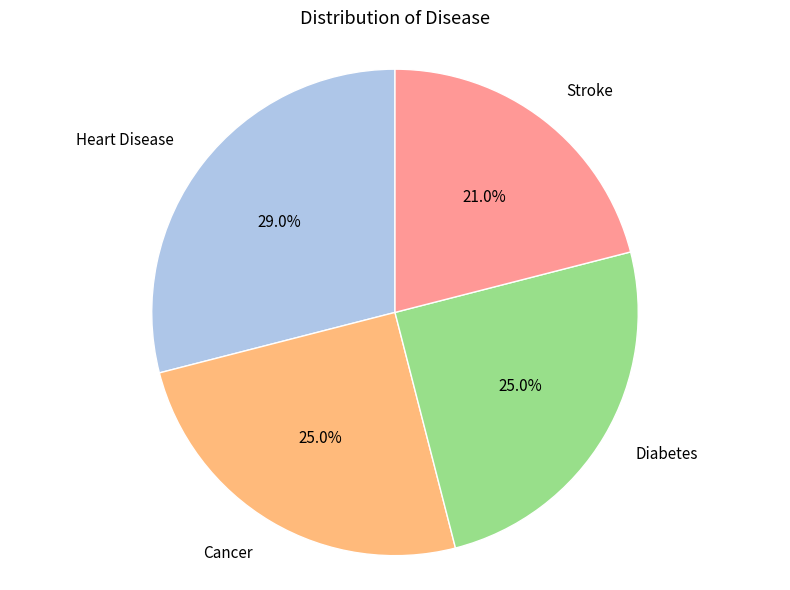

Is there any slice that represents more than half of the pie?

No